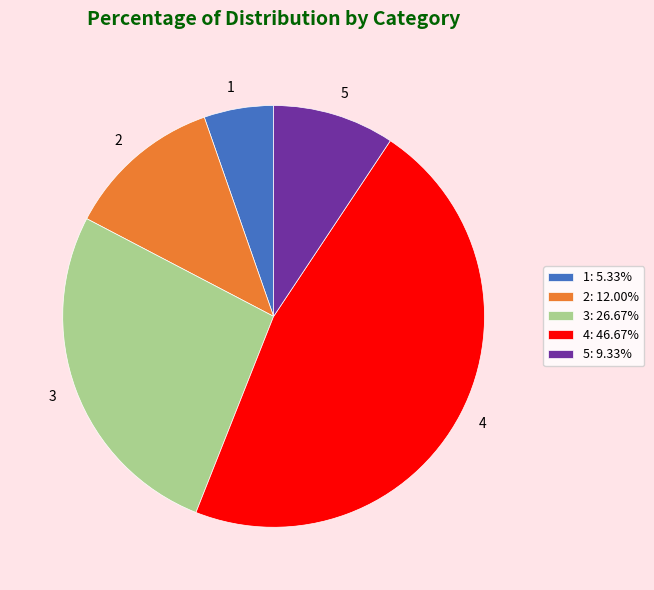

Is there a majority slice in this chart?

No